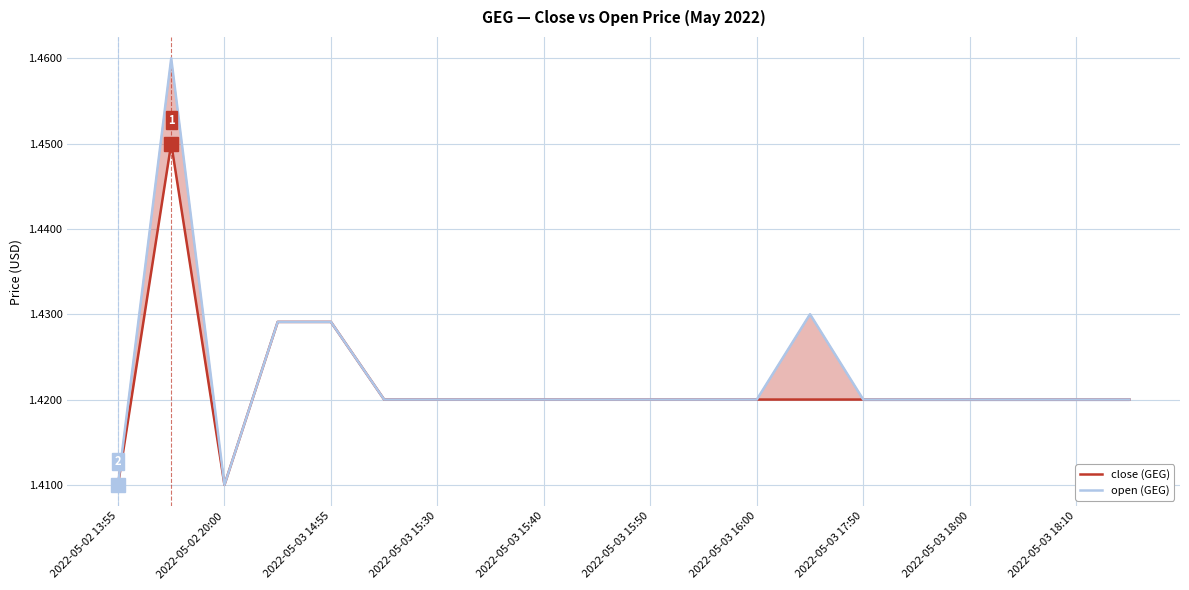

Which series has the widest spread of values?

open (GEG)